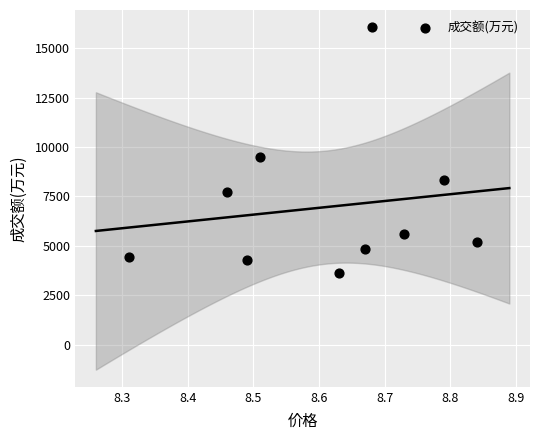

What Y value in the scatter plot is closest to 9847?

9505